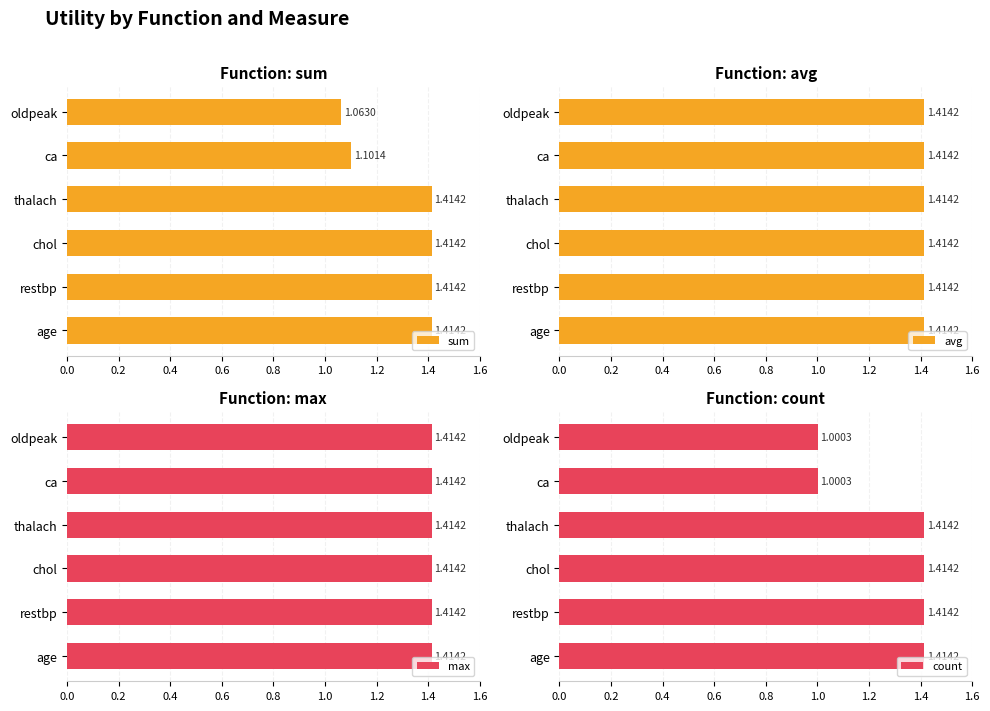

What is the difference between the maximum and minimum values in the count series?

0.4